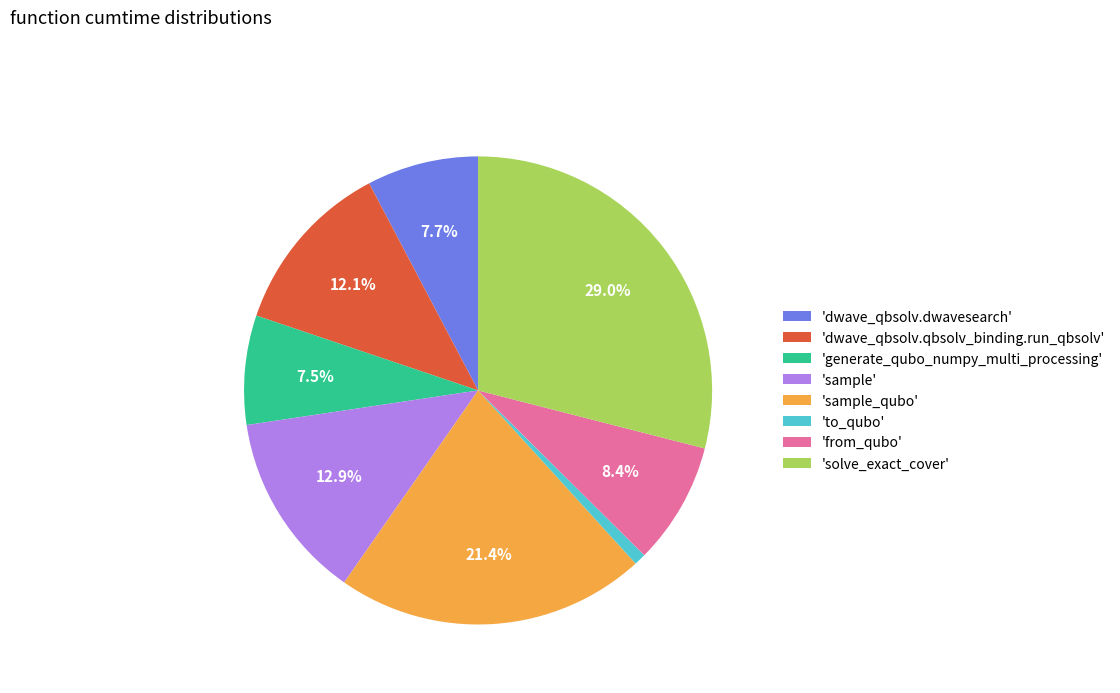

Which category has the biggest portion of the pie?

'solve_exact_cover'